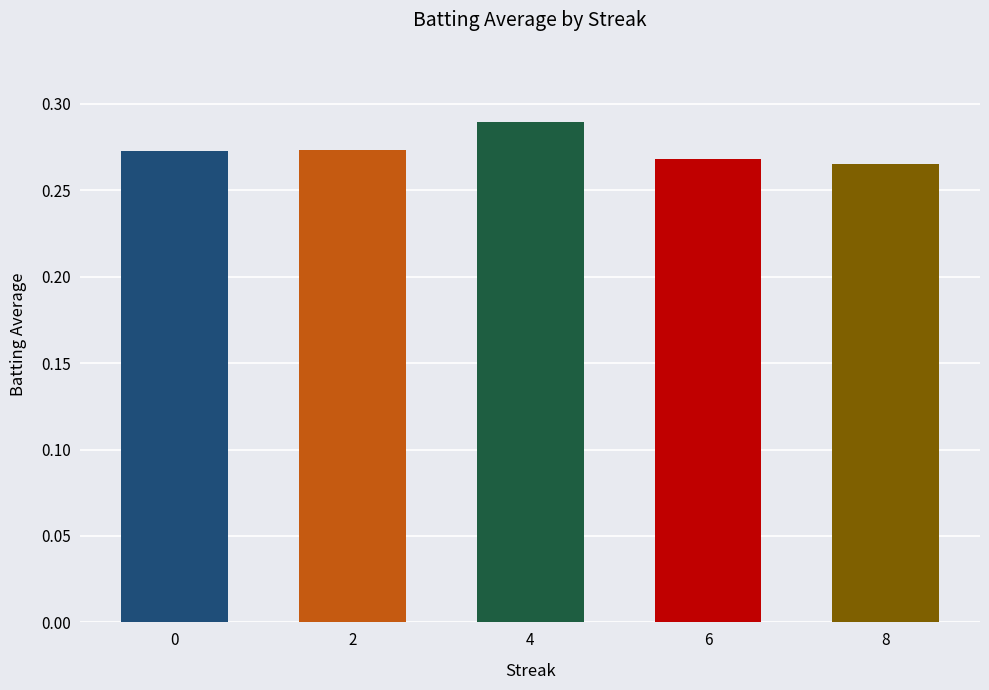

How many bars are there in total?

5